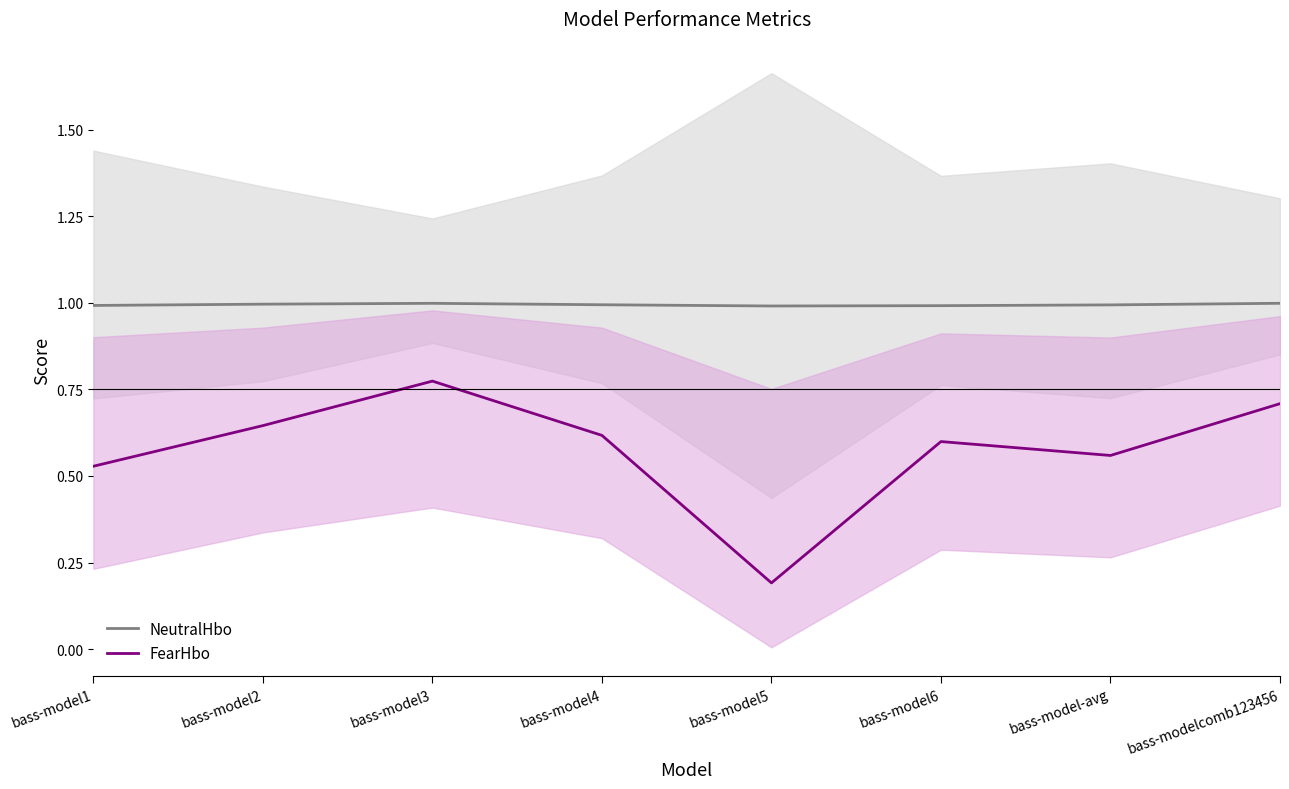

At which category is the sum across all series the highest?

bass-model3